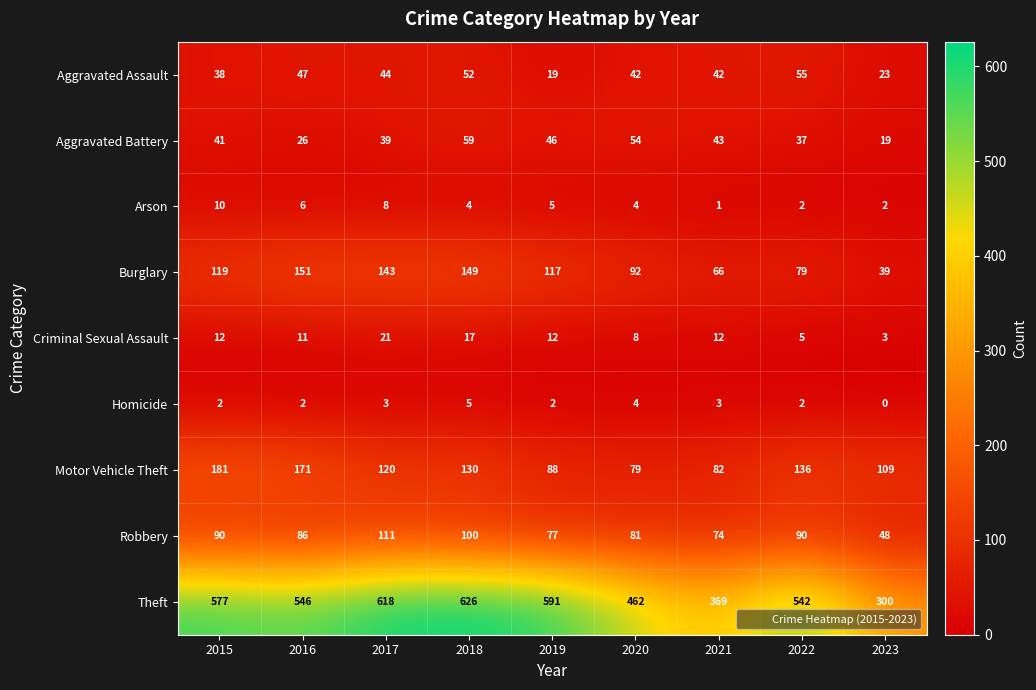

What is the greatest value displayed?

626